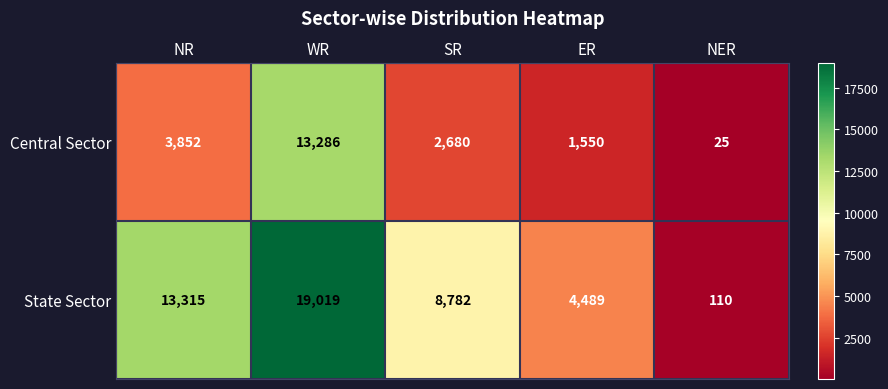

List the series in order of their peak value, highest first.

State Sector, Central Sector